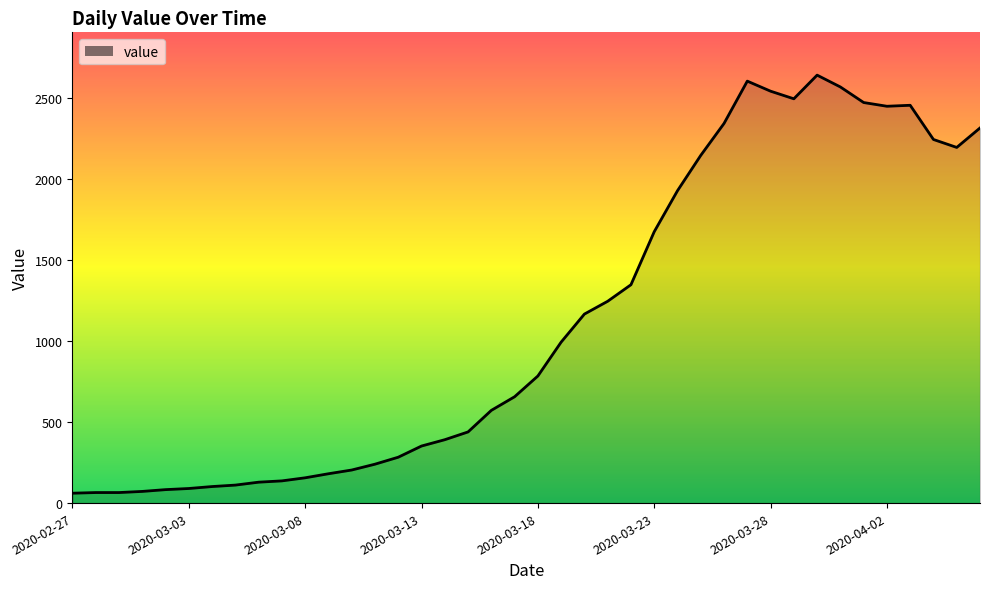

Does the chart have visible grid lines?

No